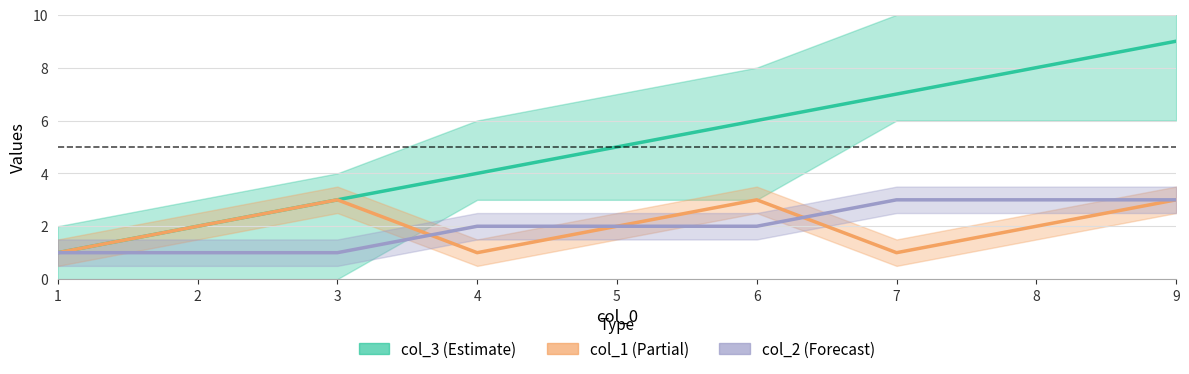

At which category is the sum across all series the highest?

9